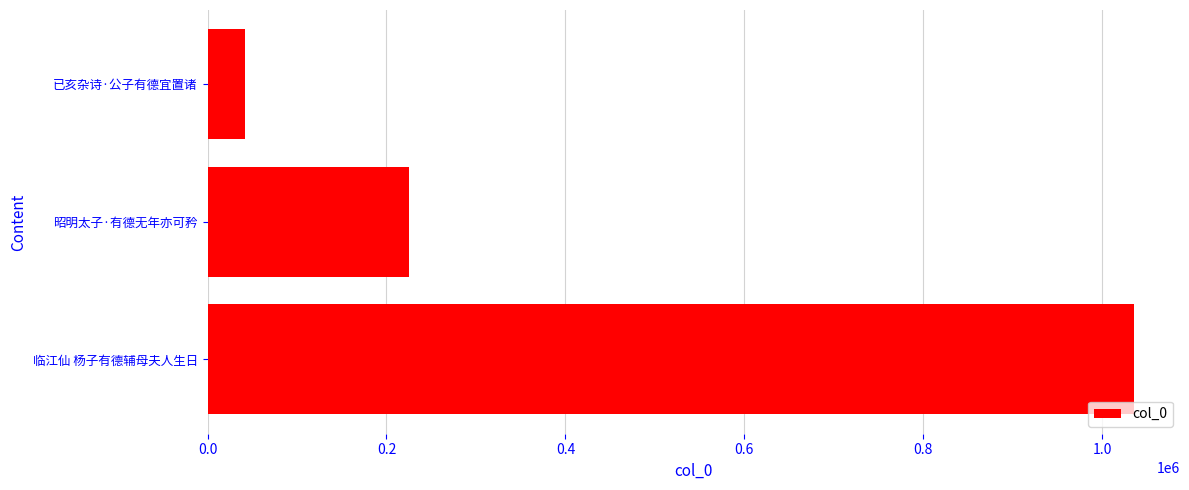

Reading bottom to top, what are all the values shown in this chart?

1035244	225337	42237